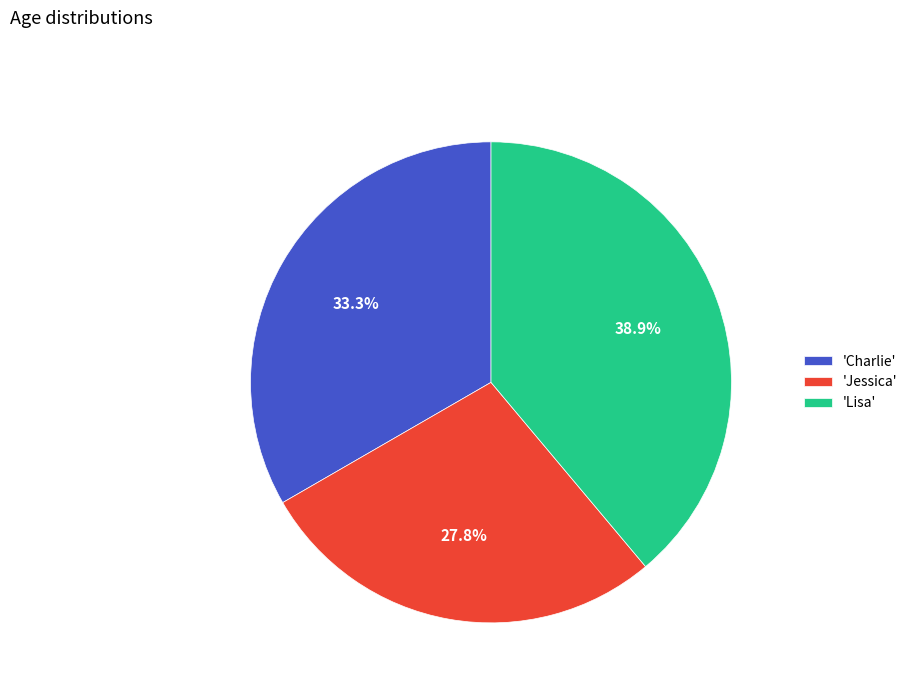

Approximately how many times larger is the value at 'Lisa' compared to 'Charlie'?

1.2